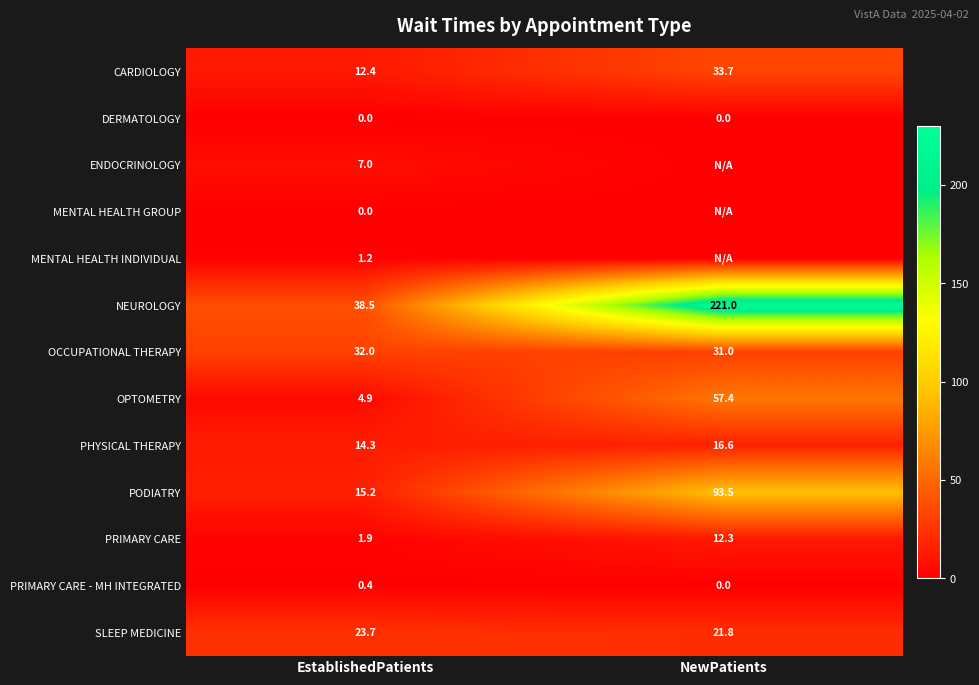

Which category has the highest value across all series?

NewPatients